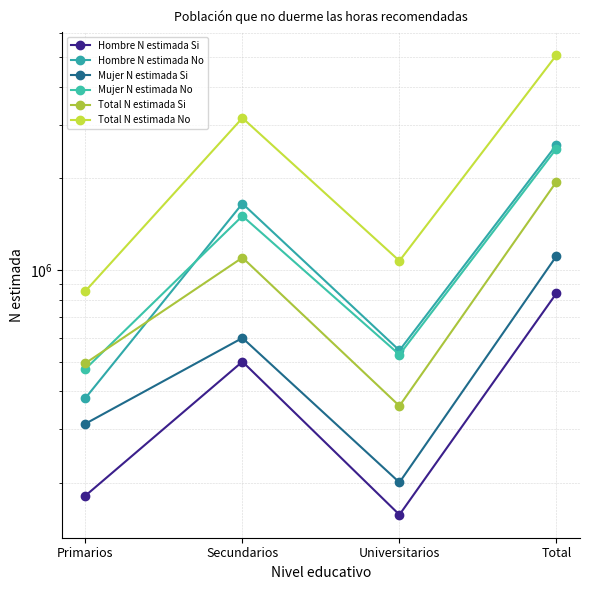

Where is Hombre N estimada No nearest to the value 1478690?

Secundarios